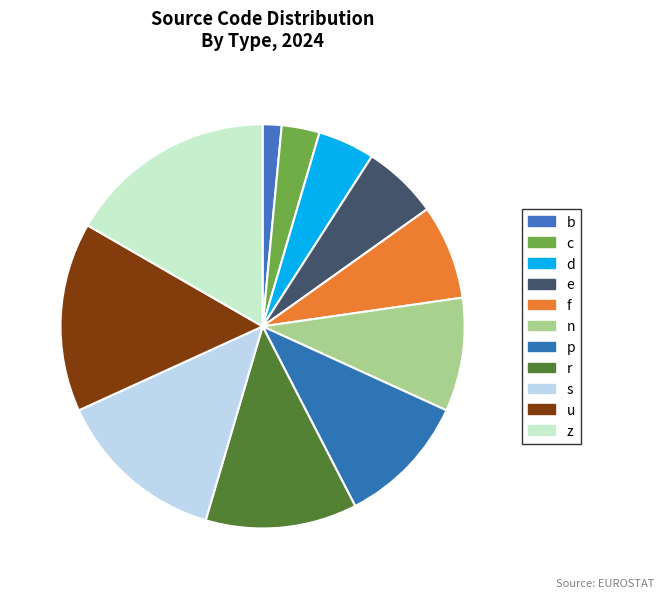

What percentage is the r slice, to the nearest percent?

12%